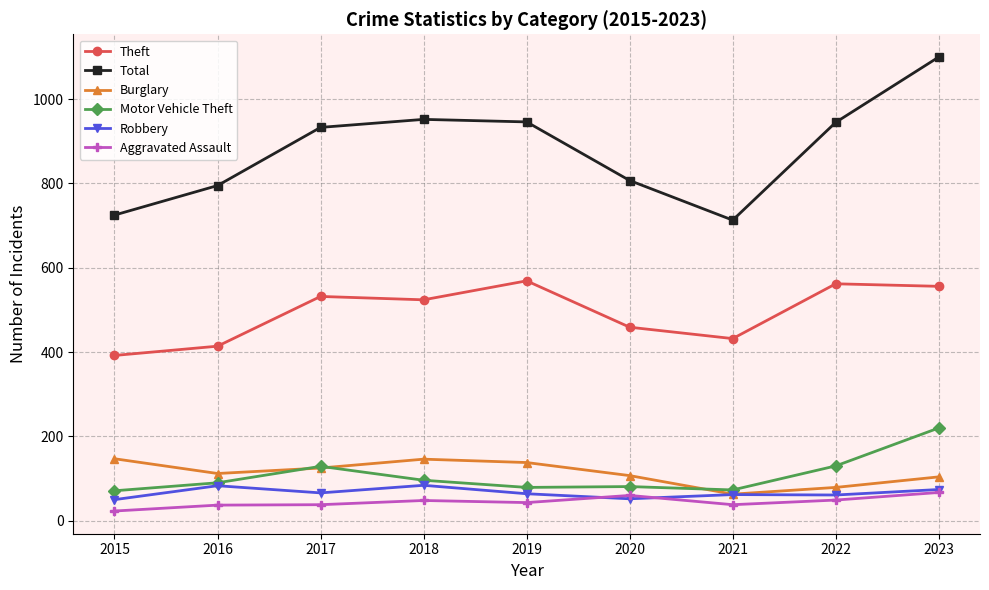

What is the difference between the second highest and second lowest values in the Motor Vehicle Theft series?

57